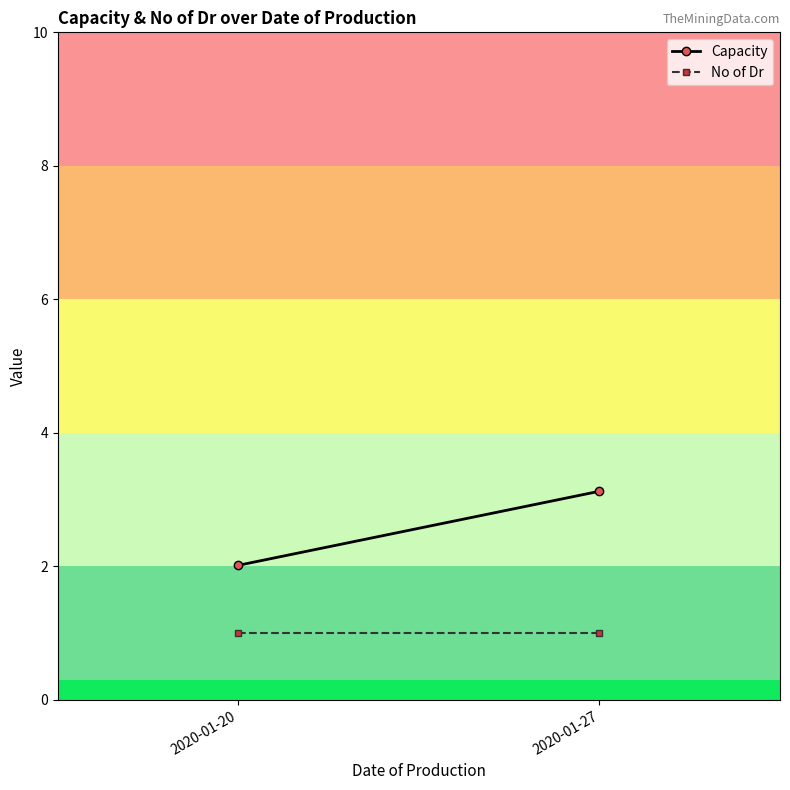

Is it true that No of Dr equals 0.6 at 2020-01-20?

False